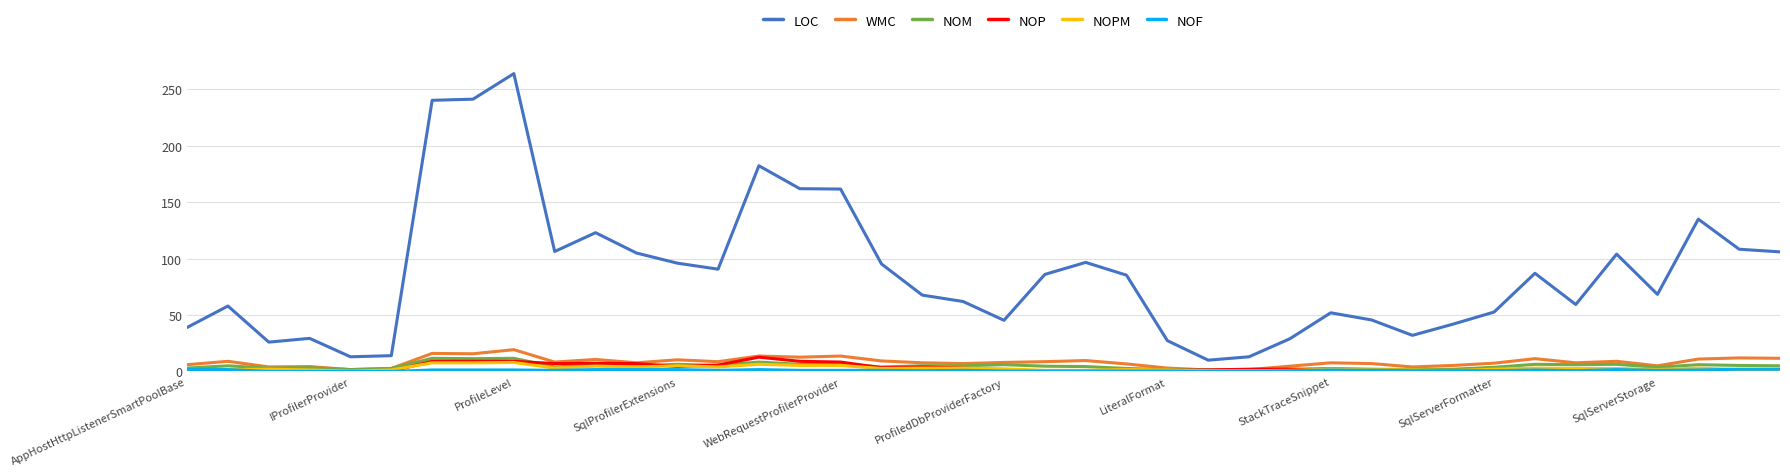

True or false: NOPM and LOC cross at least once.

False